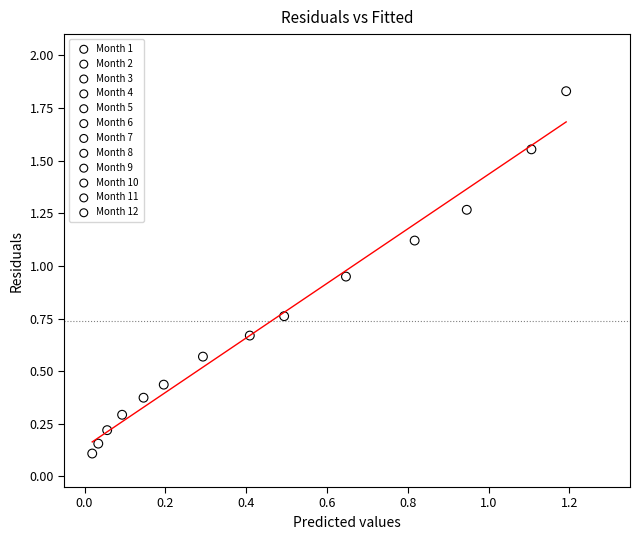

What are all the series names shown in the legend?

Month 1, Month 2, Month 3, Month 4, Month 5, Month 6, Month 7, Month 8, Month 9, Month 10, Month 11, Month 12